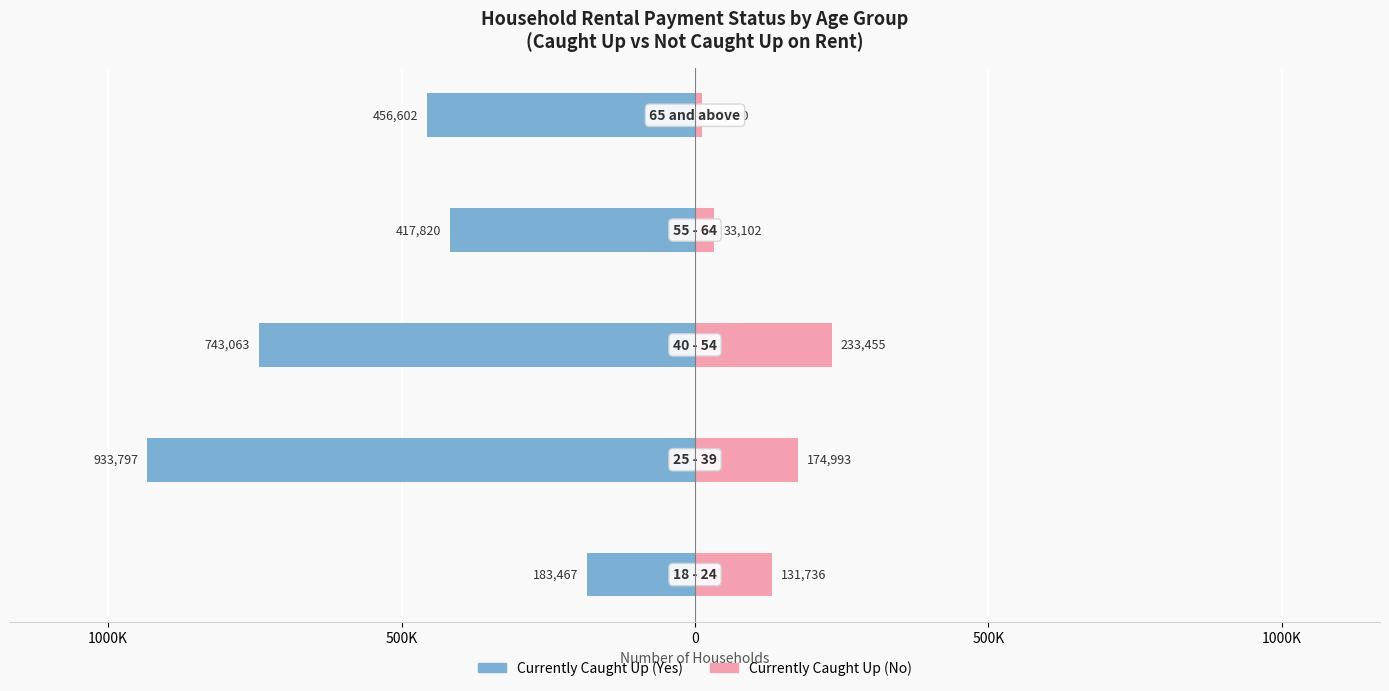

Reading left to right, transcribe all the data shown in this chart.

Currently Caught Up (Yes): 1500K=-183467	1000K=-933797	500K=-743063	0=-417820	500K=-456602
Currently Caught Up (No): 1500K=131736	1000K=174993	500K=233455	0=33102	500K=12380